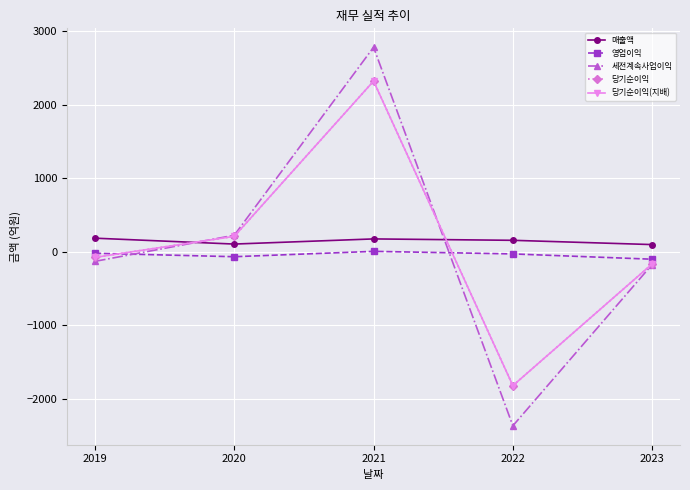

Is this an area chart (filled region under the line)?

No